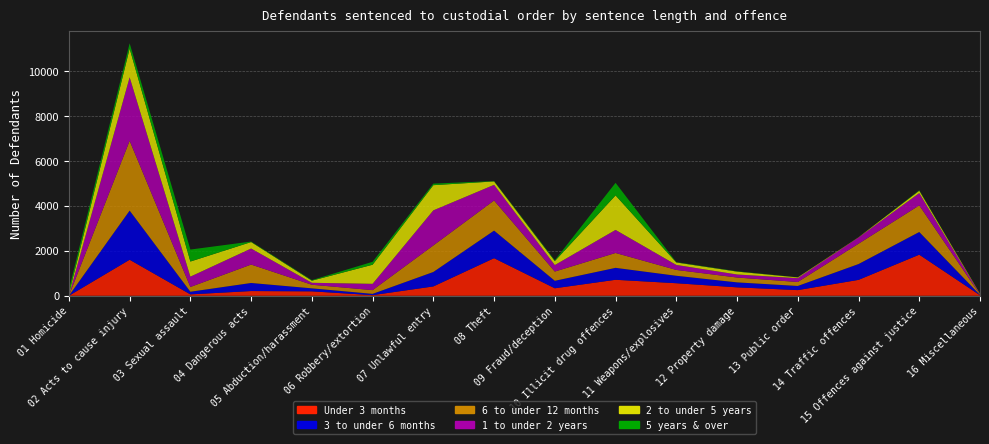

Reading left to right, list all the values displayed in this chart.

Under 3 months: 0	1605	62	210	197	28	416	1674	334	712	559	375	252	708	1830	23
3 to under 6 months: 0	2189	118	360	134	57	644	1229	333	532	332	222	185	705	1011	14
6 to under 12 months: 3	3110	211	820	160	166	1182	1341	411	662	260	216	176	905	1185	19
1 to under 2 years: 4	2829	461	715	87	281	1563	698	290	1028	223	135	171	278	548	14
2 to under 5 years: 60	1278	673	288	94	851	1122	152	177	1537	110	129	33	9	106	17
5 years & over: 201	236	534	22	25	130	70	16	37	560	14	13	4	0	22	0